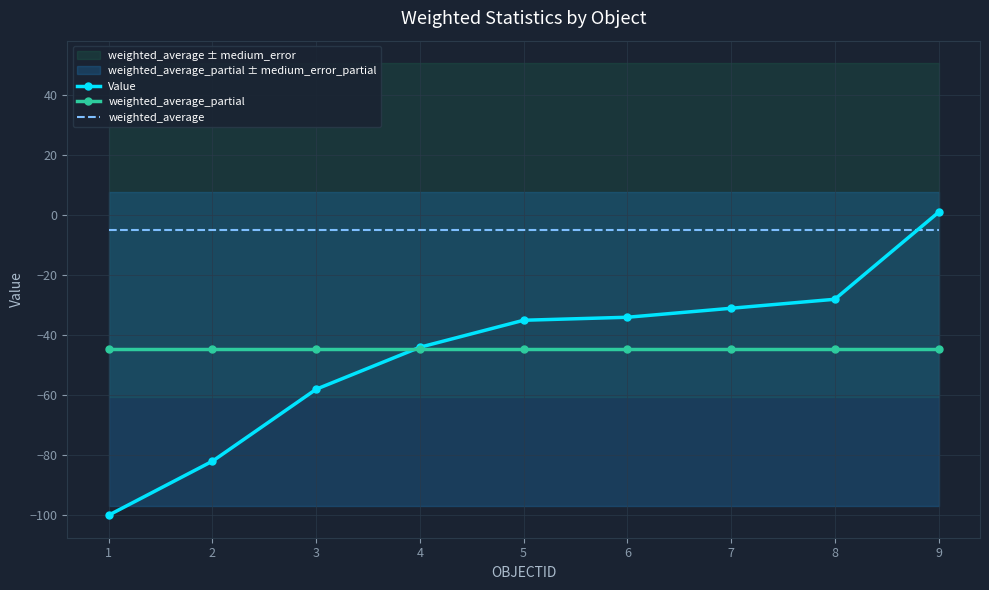

Which series has the largest total across all categories?

weighted_average